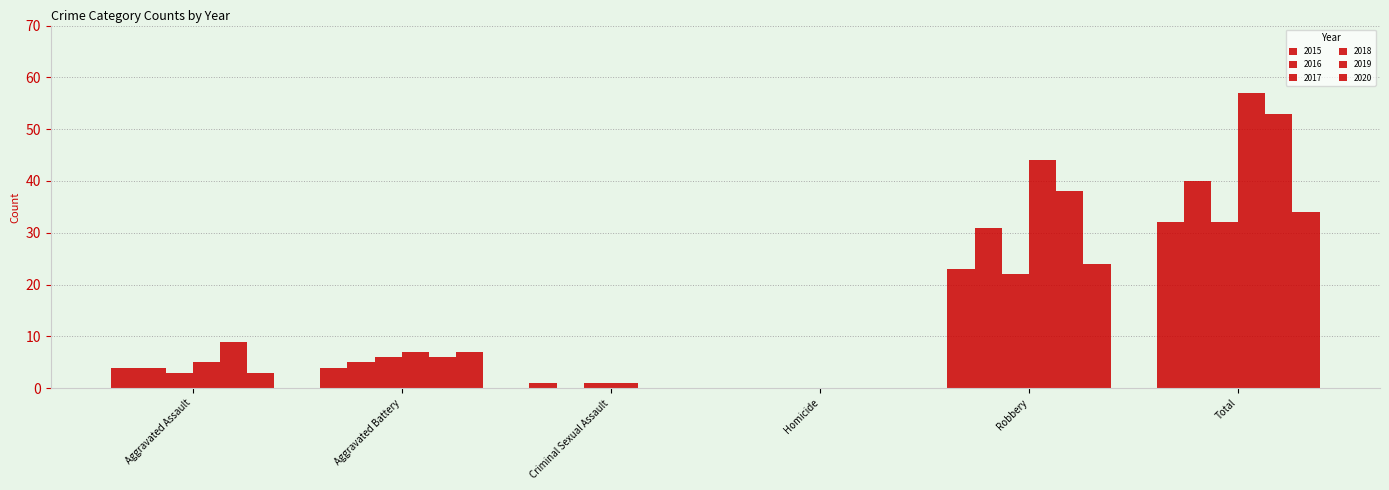

At how many categories does at least one series exceed 41?

2